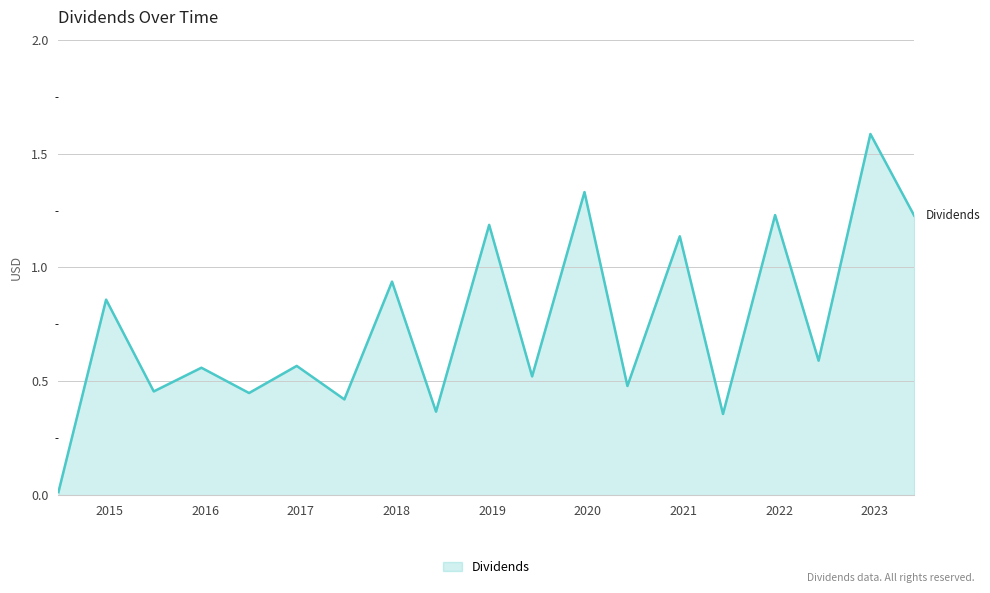

What is the maximum value shown in the chart?

1.6